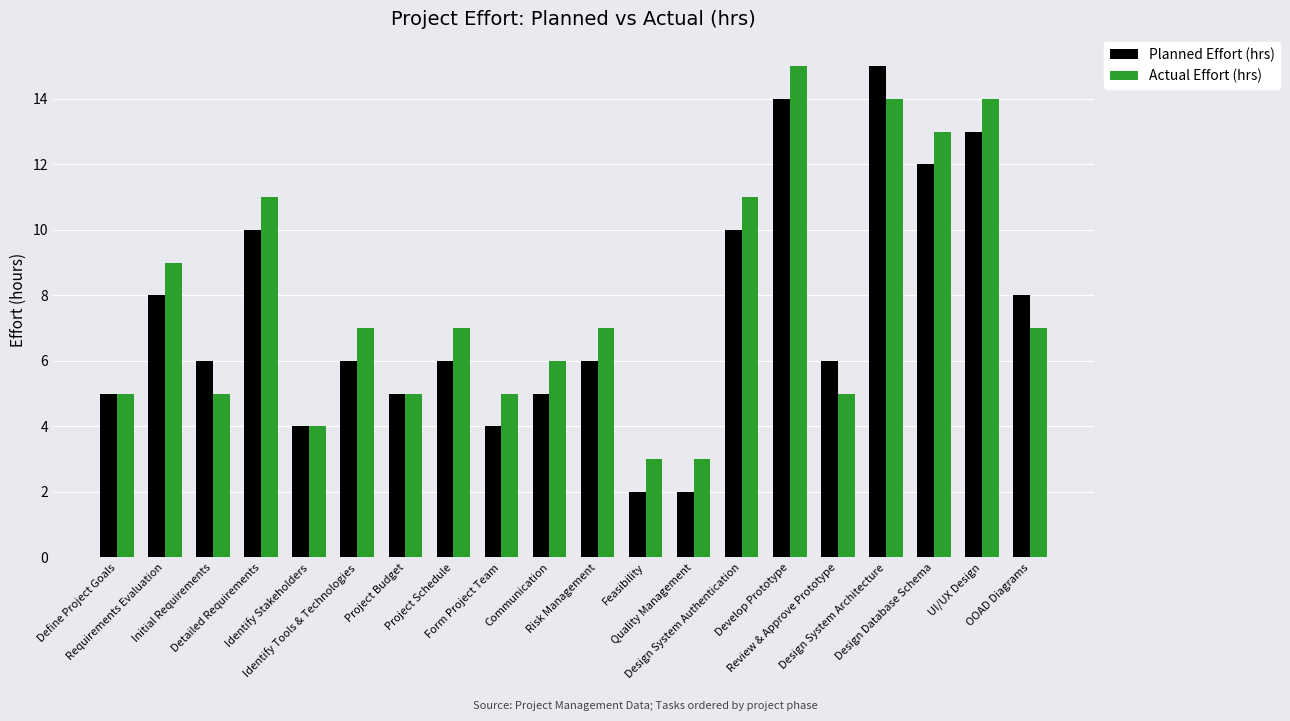

What is the difference between the highest and lowest values at Detailed Requirements?

1